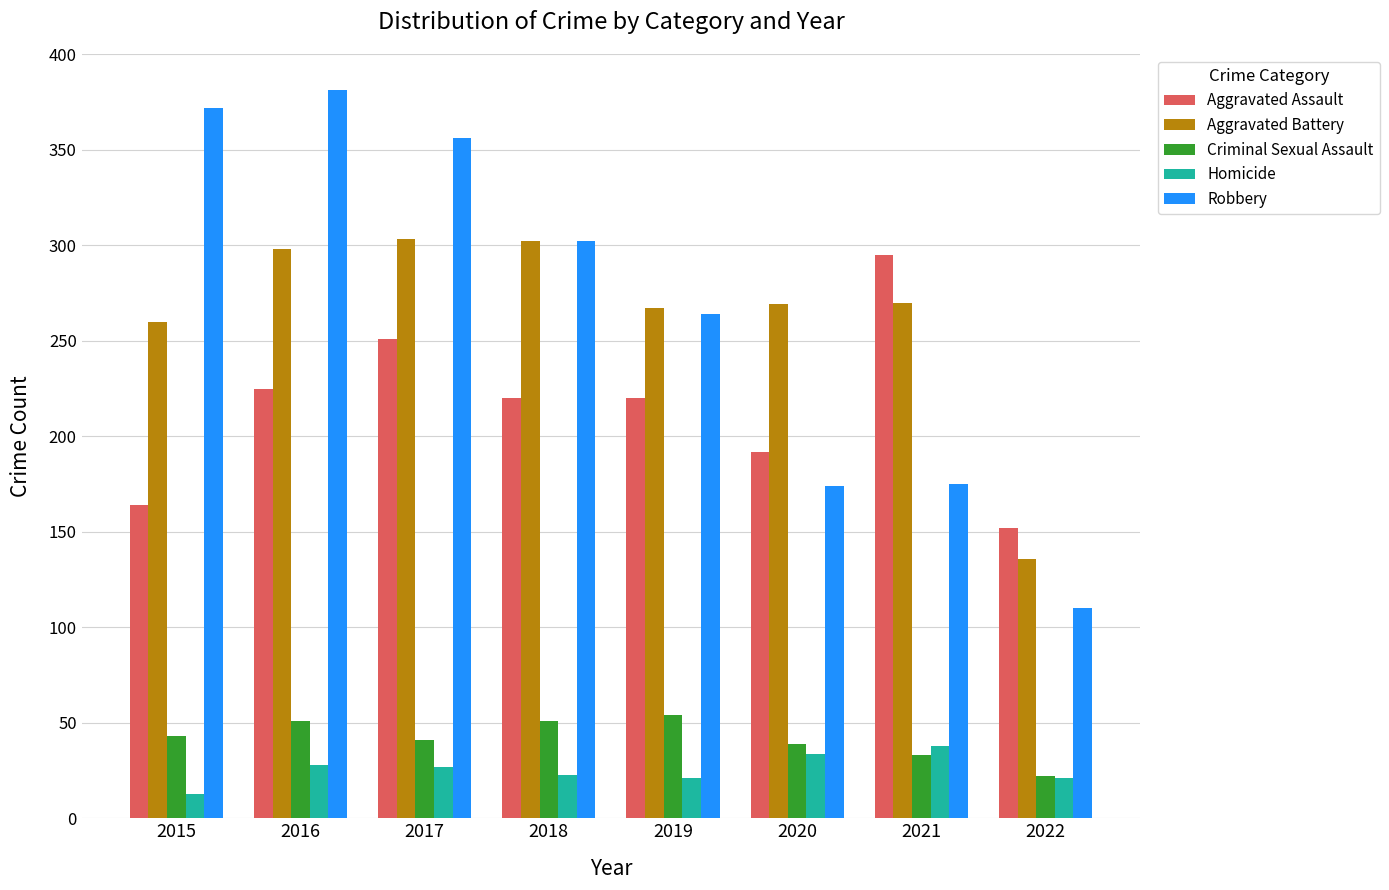

True or false: Robbery has a value of 101 at 2021.

False